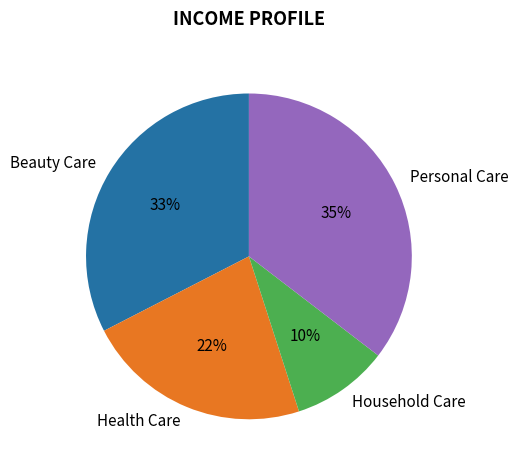

Does Beauty Care represent more than half of the total?

No